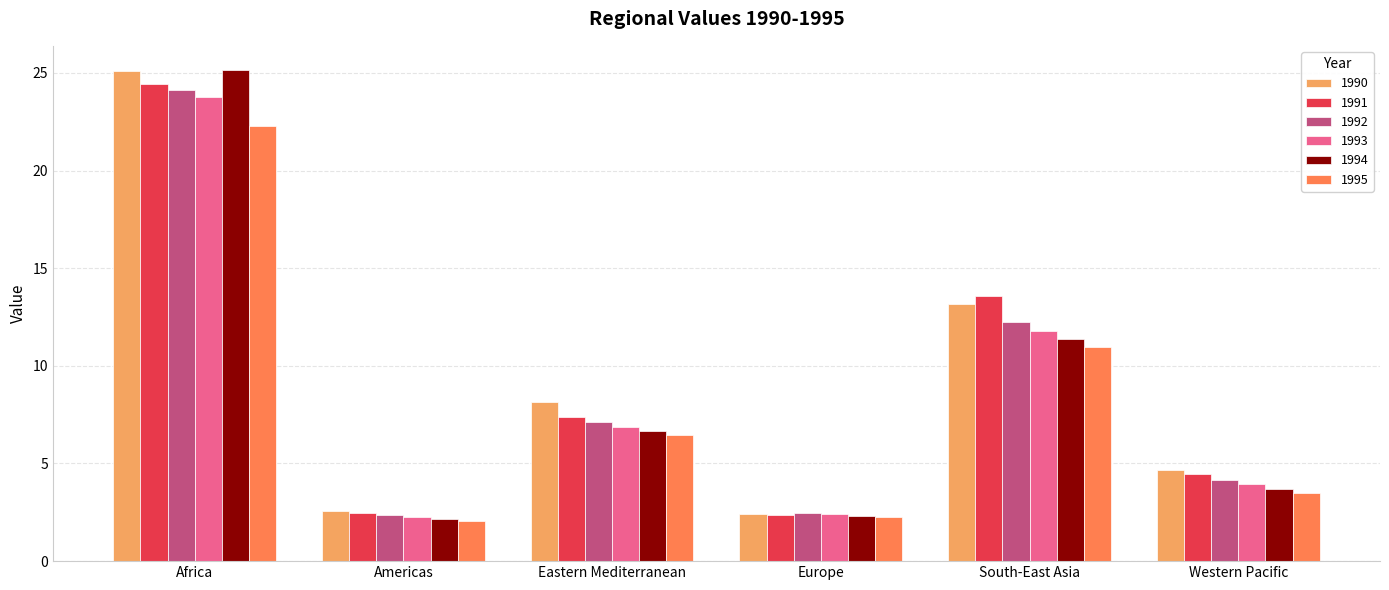

Is it true that 1991 equals 1.2 at Americas?

False